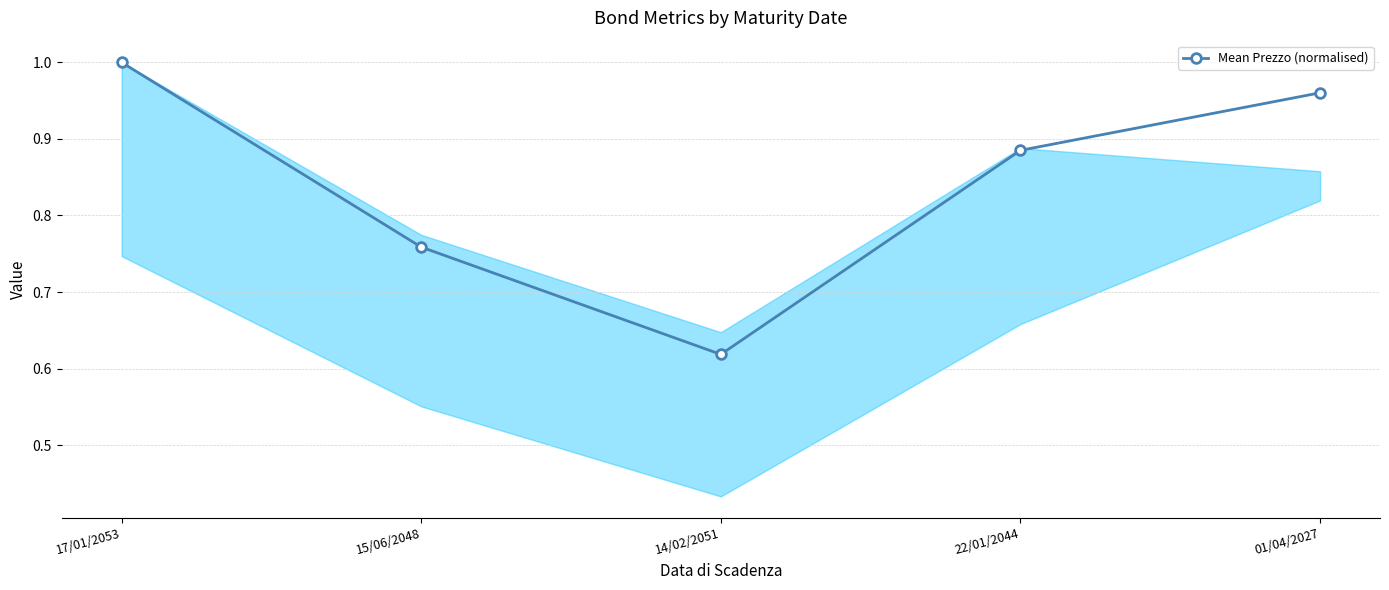

How many points are lower than both their immediate neighbors (excluding endpoints)?

1